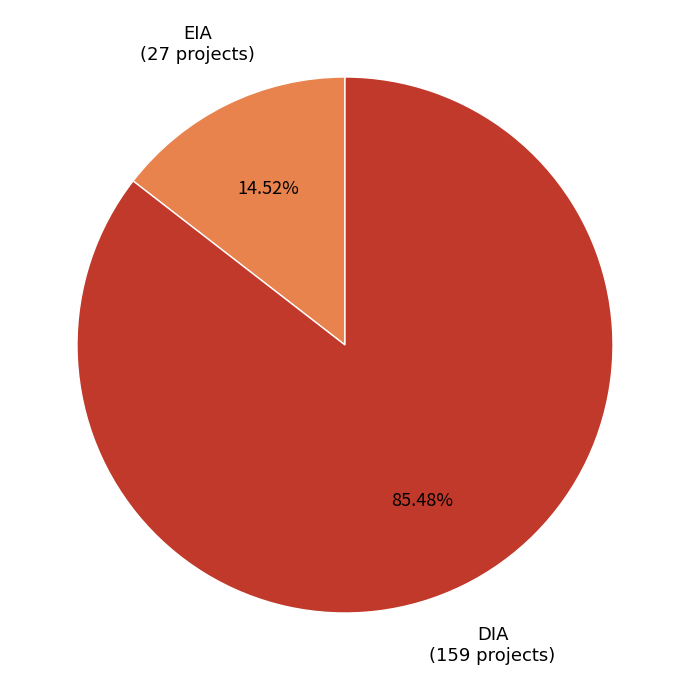

Which category has the biggest portion of the pie?

DIA